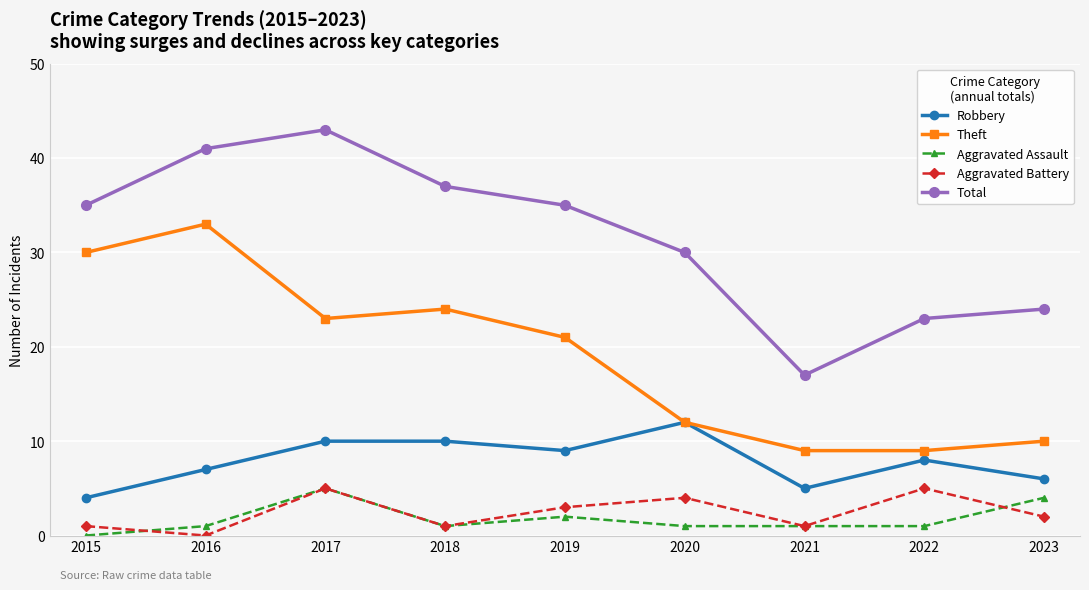

Reading left to right, extract all data points from this chart.

Robbery: 2015=4	2016=7	2017=10	2018=10	2019=9	2020=12	2021=5	2022=8	2023=6
Theft: 2015=30	2016=33	2017=23	2018=24	2019=21	2020=12	2021=9	2022=9	2023=10
Aggravated Assault: 2015=0	2016=1	2017=5	2018=1	2019=2	2020=1	2021=1	2022=1	2023=4
Aggravated Battery: 2015=1	2016=0	2017=5	2018=1	2019=3	2020=4	2021=1	2022=5	2023=2
Total: 2015=35	2016=41	2017=43	2018=37	2019=35	2020=30	2021=17	2022=23	2023=24